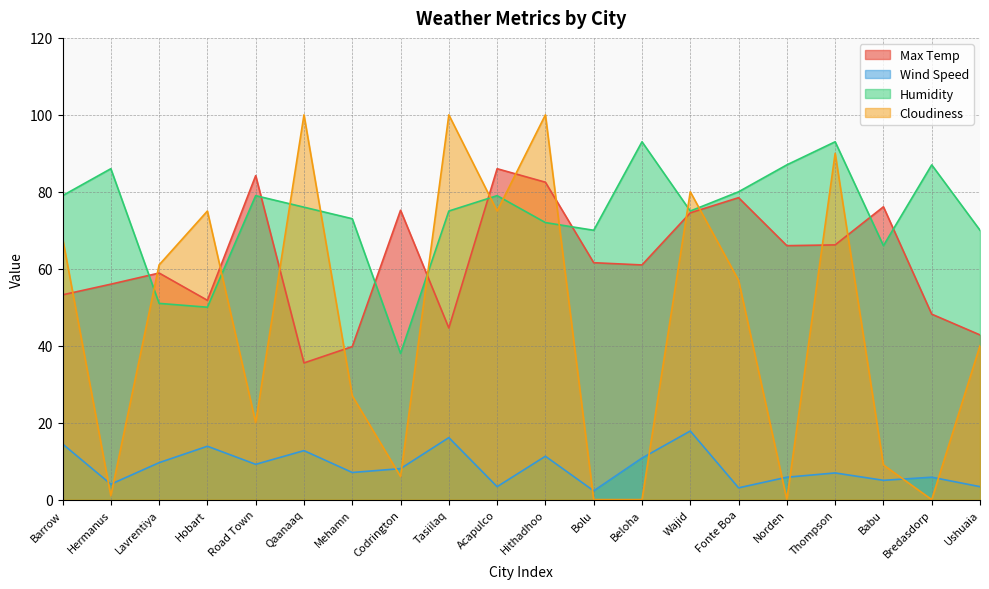

List the labels in order of Wind Speed value, largest first.

Wajid, Tasiilaq, Barrow, Hobart, Qaanaaq, Hithadhoo, Beloha, Lavrentiya, Road Town, Codrington, Mehamn, Thompson, Norden, Bredasdorp, Babu, Hermanus, Acapulco, Ushuaia, Fonte Boa, Bolu